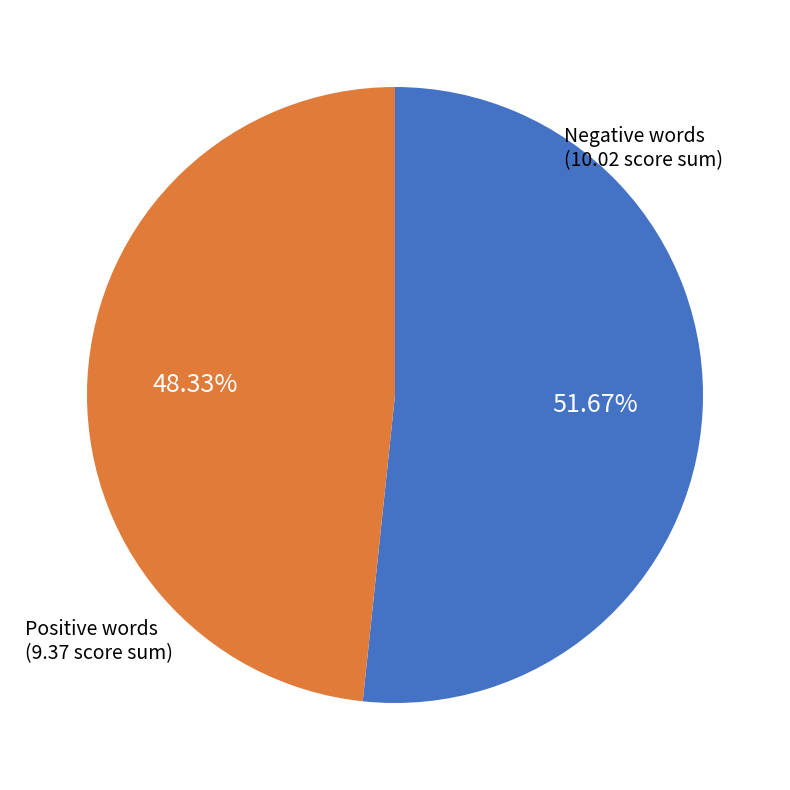

Is there any slice that represents more than half of the pie?

Yes